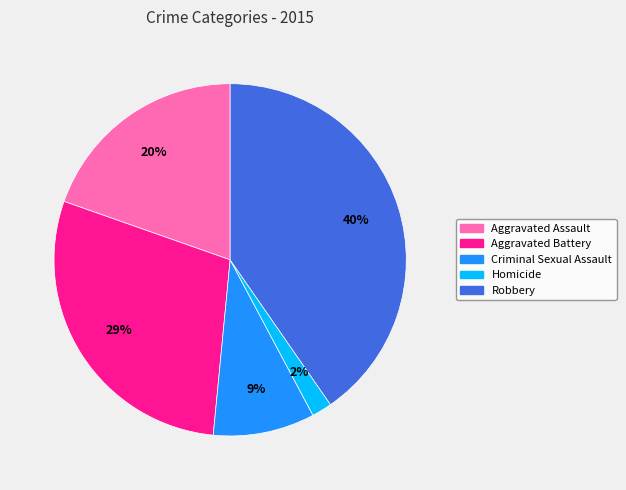

To the nearest percent, what is the average slice percentage?

20%